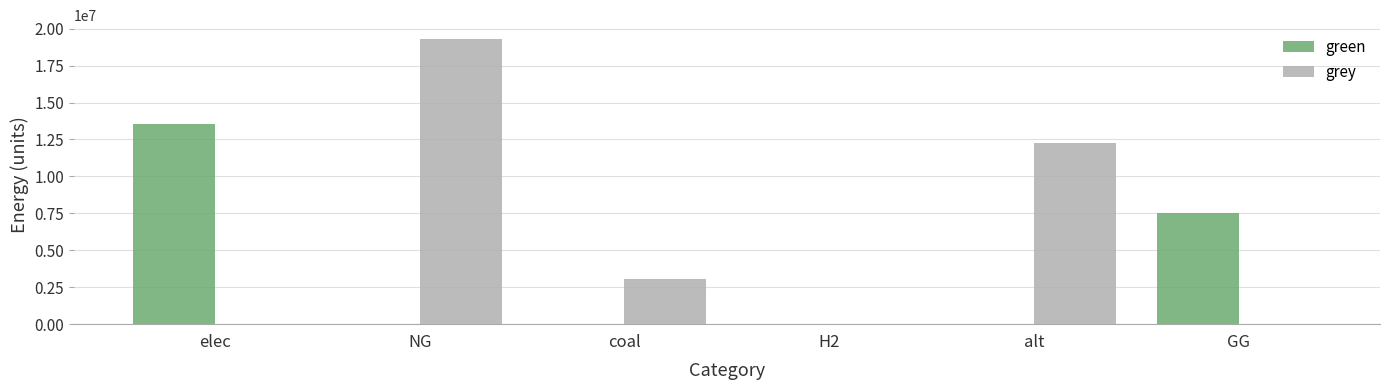

The green series shows 11569889.1 at GG. True or false?

False